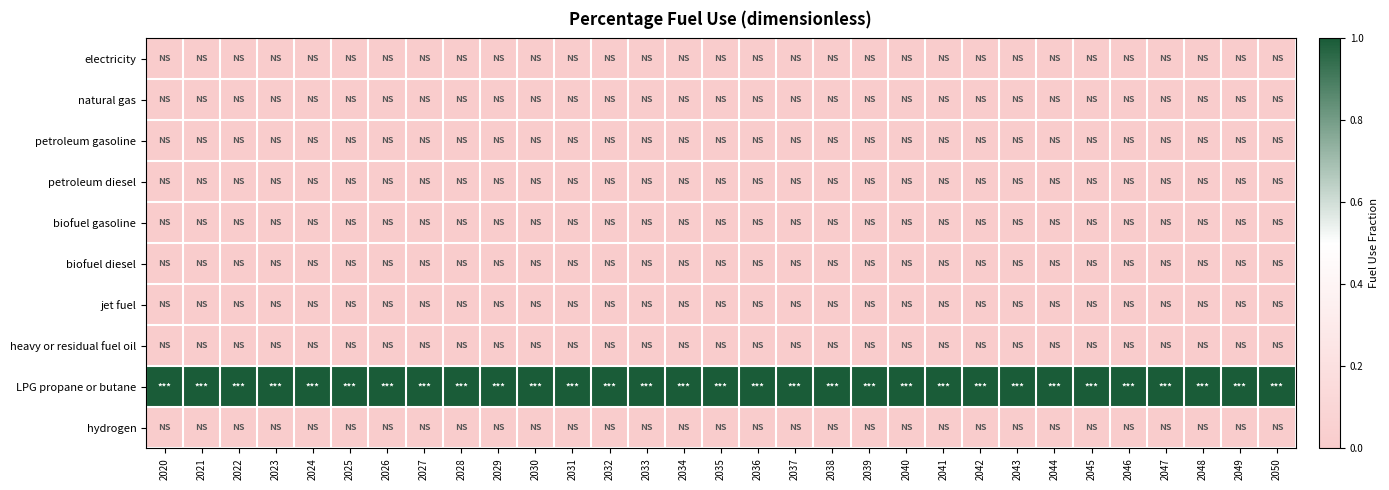

Which series has the largest total across all categories?

LPG propane or butane